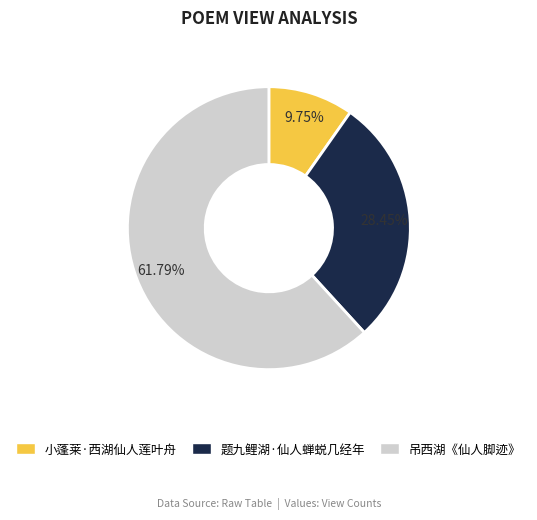

Which slice represents more than half of the pie?

吊西湖《仙人脚迹》